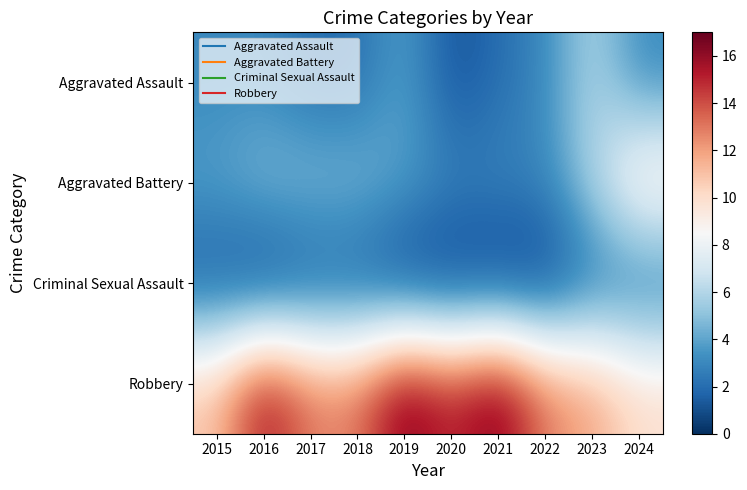

What is the difference between the highest and lowest values at 2024?

8